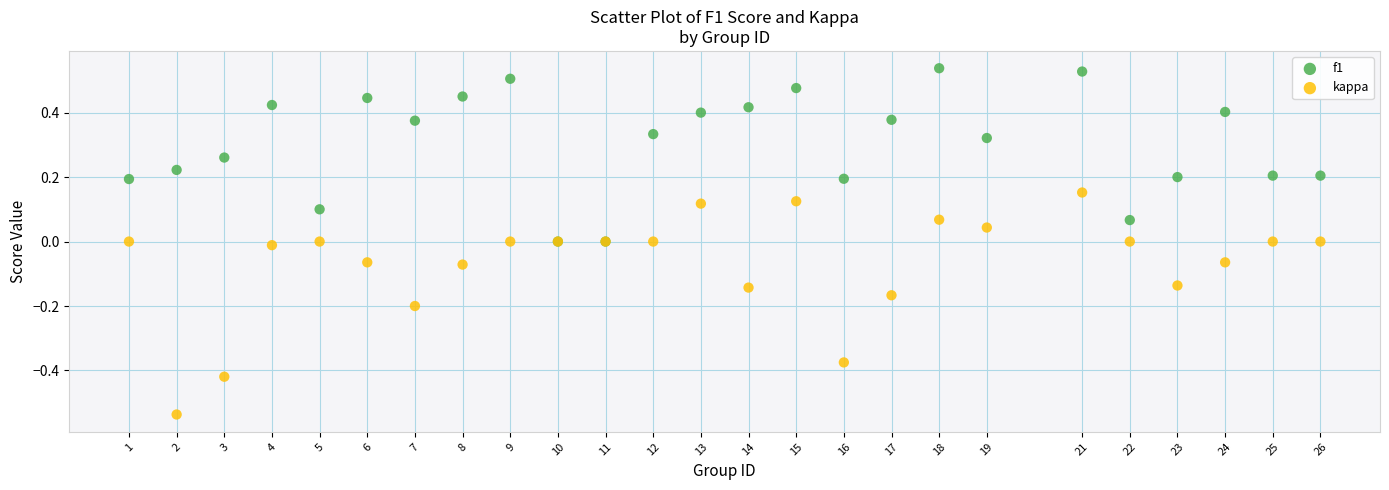

What are all the series names shown in the legend?

f1, kappa